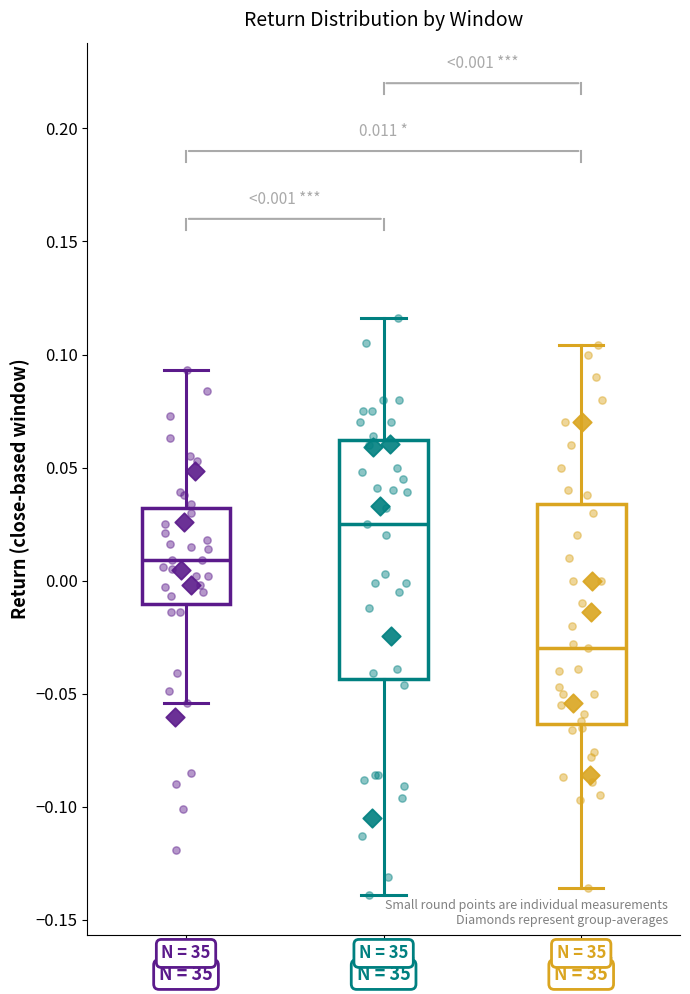

Which box is the tallest, from its lower edge to its upper edge?

10days